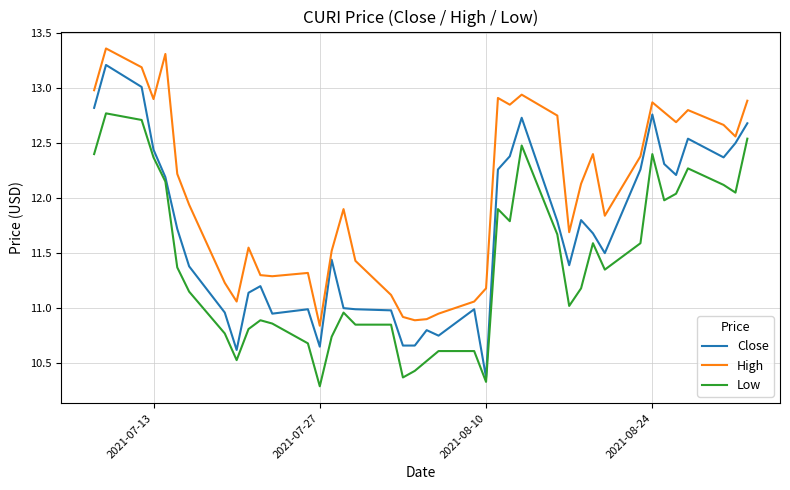

Which series has the largest range (max minus min)?

Close